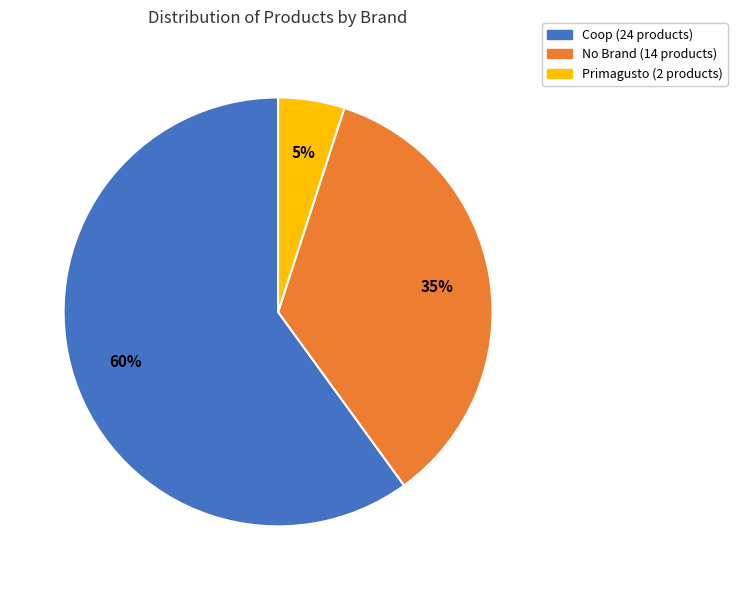

Is there any slice that represents more than half of the pie?

Yes